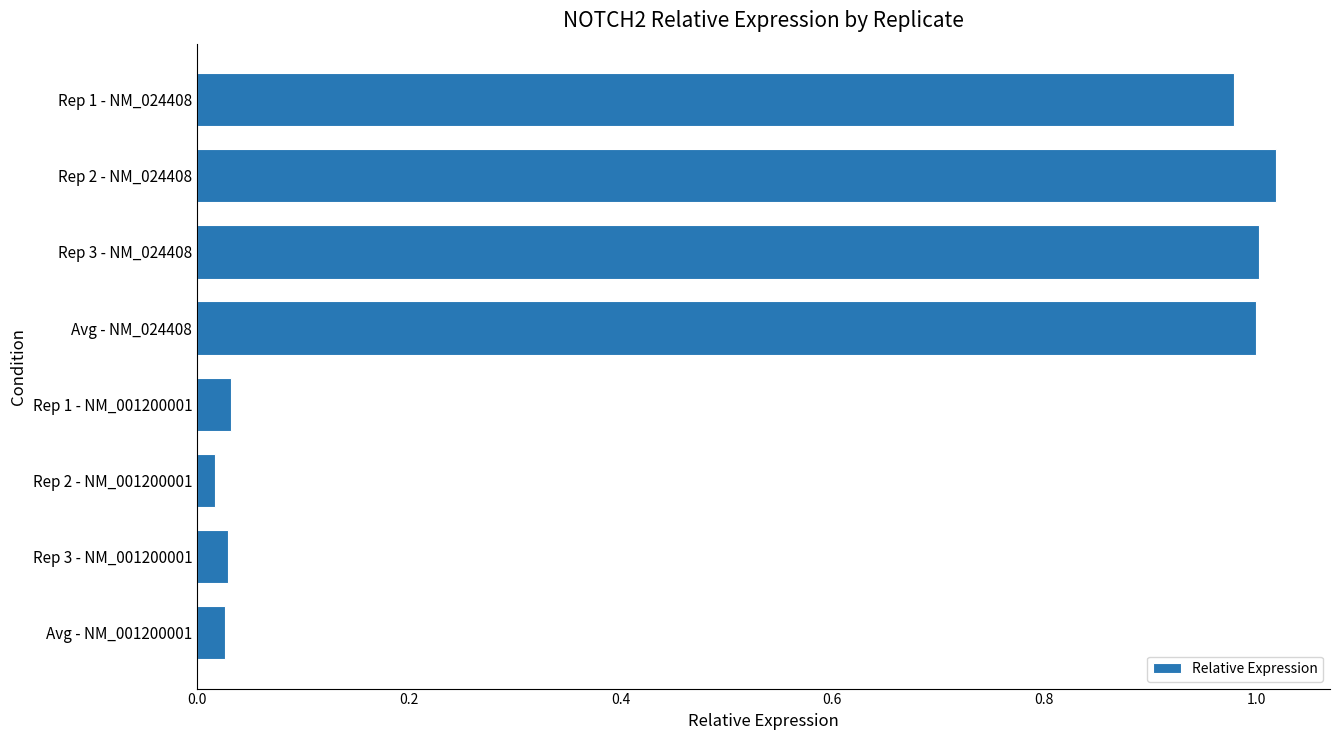

What is the sum of all values?

4.1